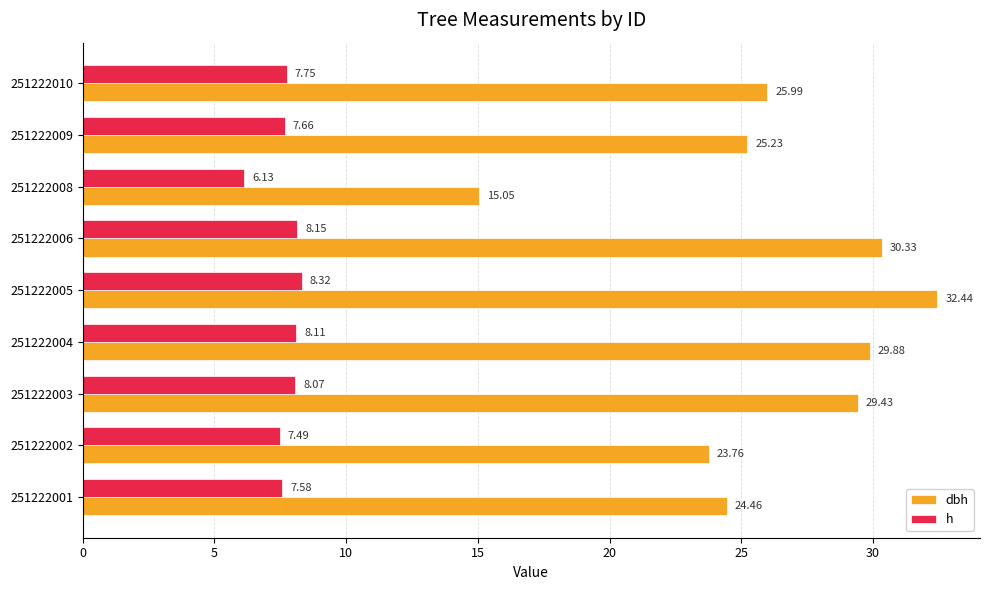

What is the difference between the dbh values at 251222008 and 251222005?

17.4